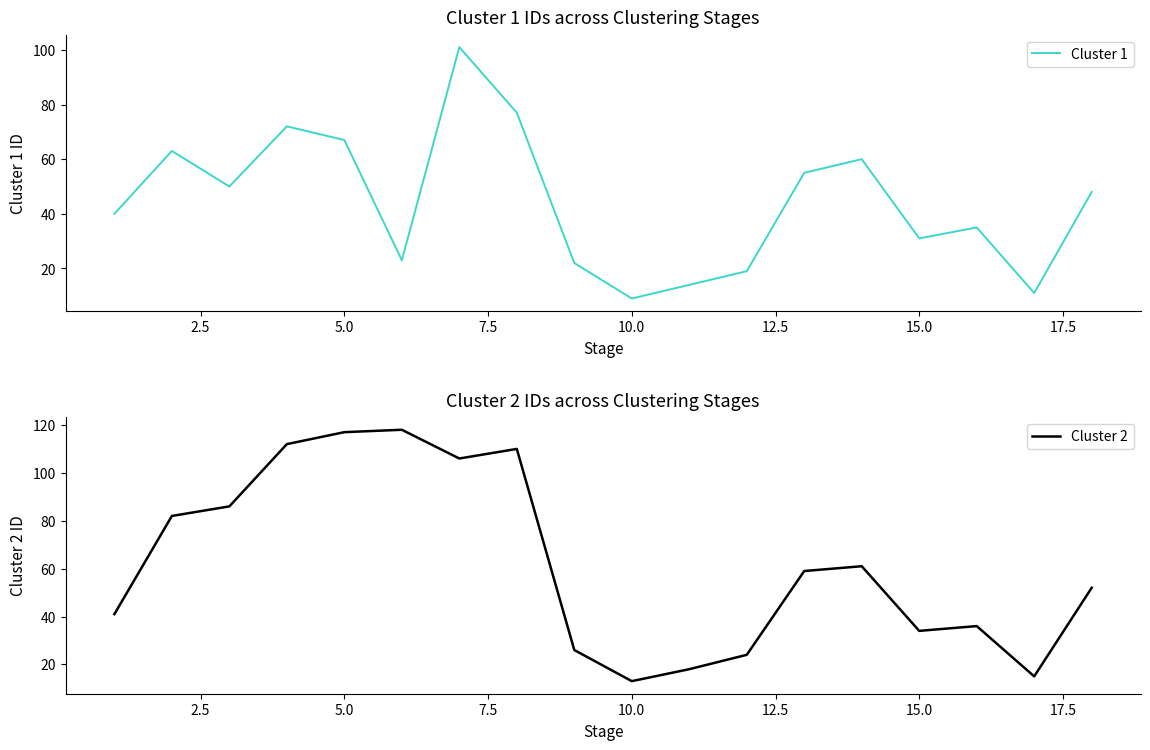

True or false: Cluster 2 and Cluster 1 intersect in this chart.

False